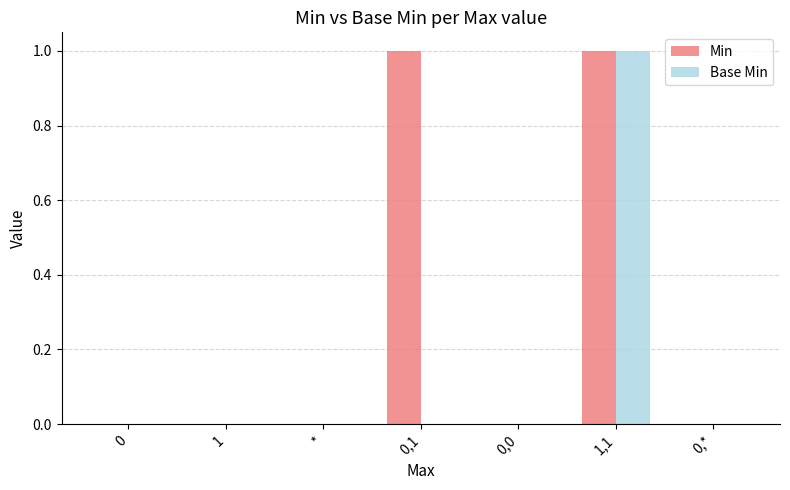

The Base Min series shows -1 at 0,1. True or false?

False